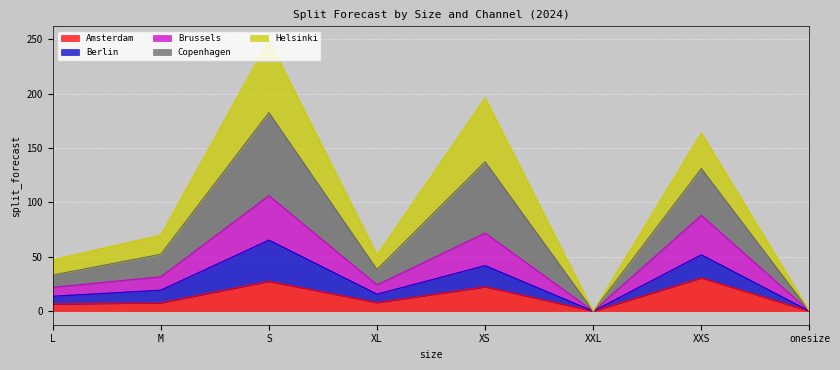

What is the total value across all series at L?

47.3